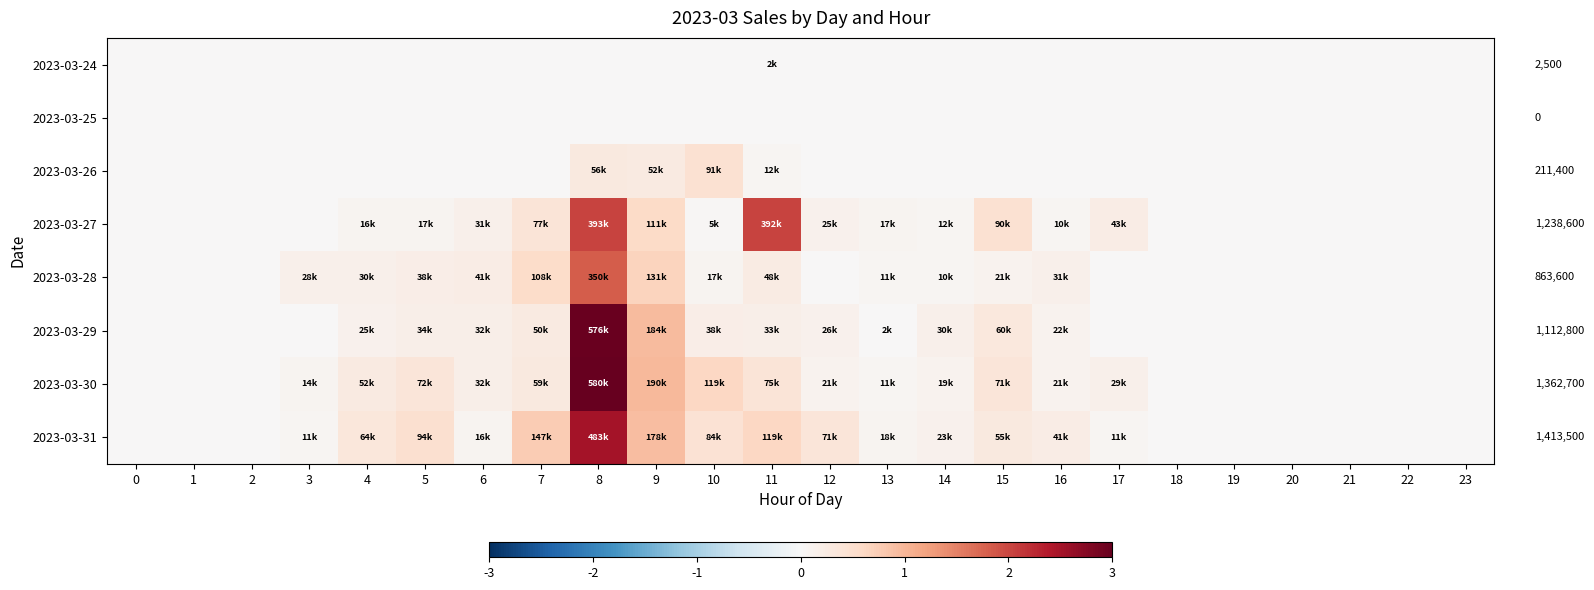

Rank the series by their maximum value, from lowest to highest.

2023-03-25, 2023-03-24, 2023-03-26, 2023-03-28, 2023-03-27, 2023-03-31, 2023-03-29, 2023-03-30